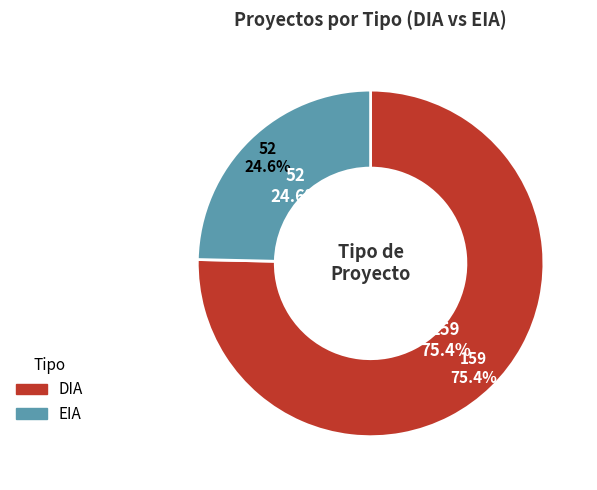

Count the number of slices in the pie.

2